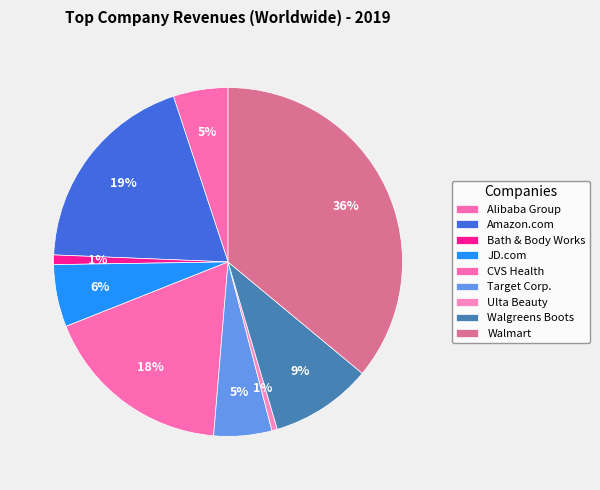

Rank the categories by value from highest to lowest.

Walmart, Amazon.com, CVS Health, Walgreens Boots, JD.com, Target Corp., Alibaba Group, Bath & Body Works, Ulta Beauty